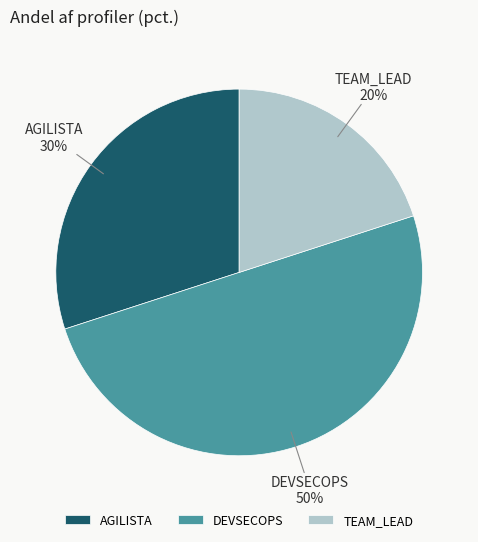

To the nearest percent, what is the average slice percentage?

33%